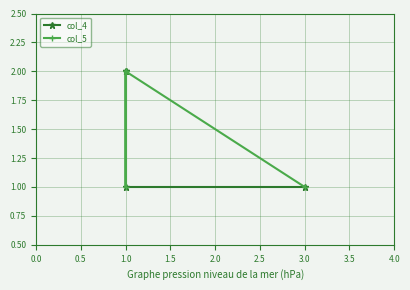

How many lines are shown in the chart?

2